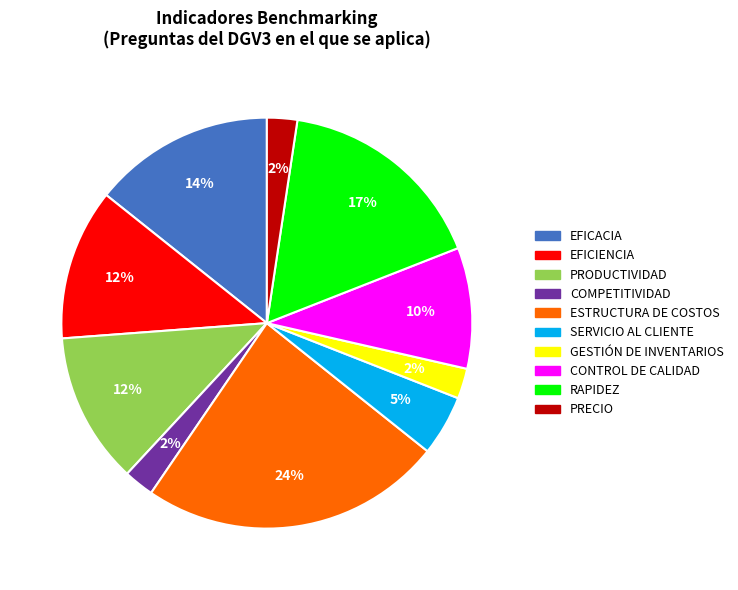

What is the ratio of the value at ESTRUCTURA DE COSTOS to the value at EFICIENCIA?

2.0